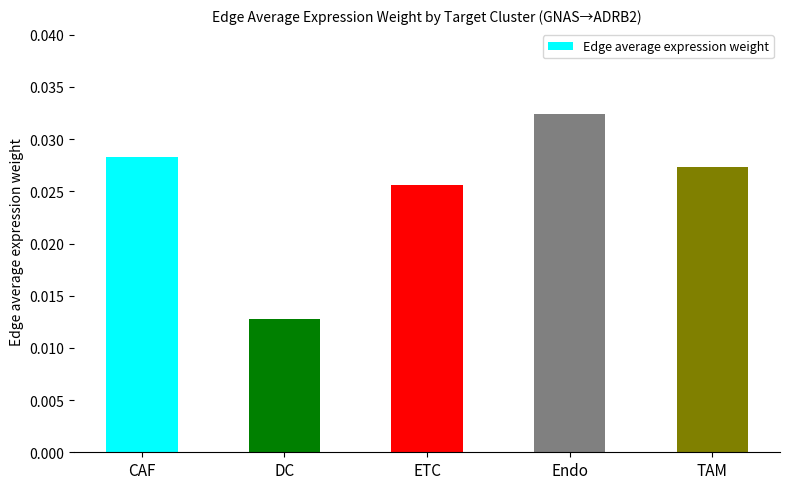

List the labels in order of value, smallest first.

DC, ETC, TAM, CAF, Endo